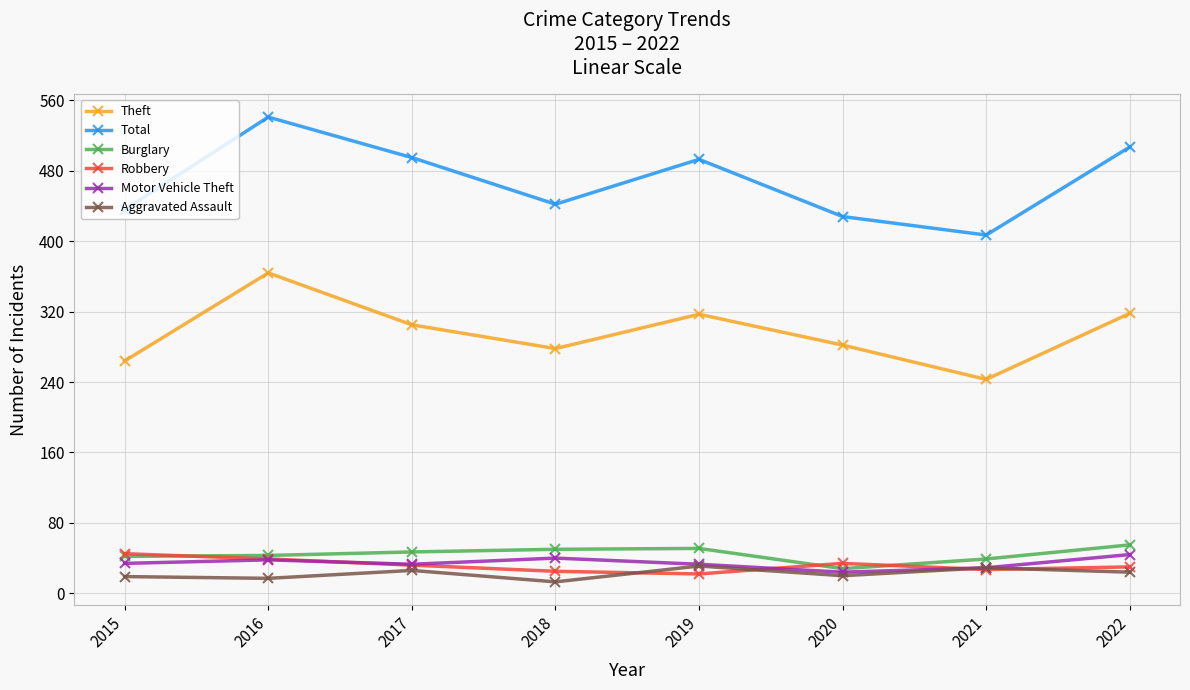

What is the total value across all series at 2016?

1042